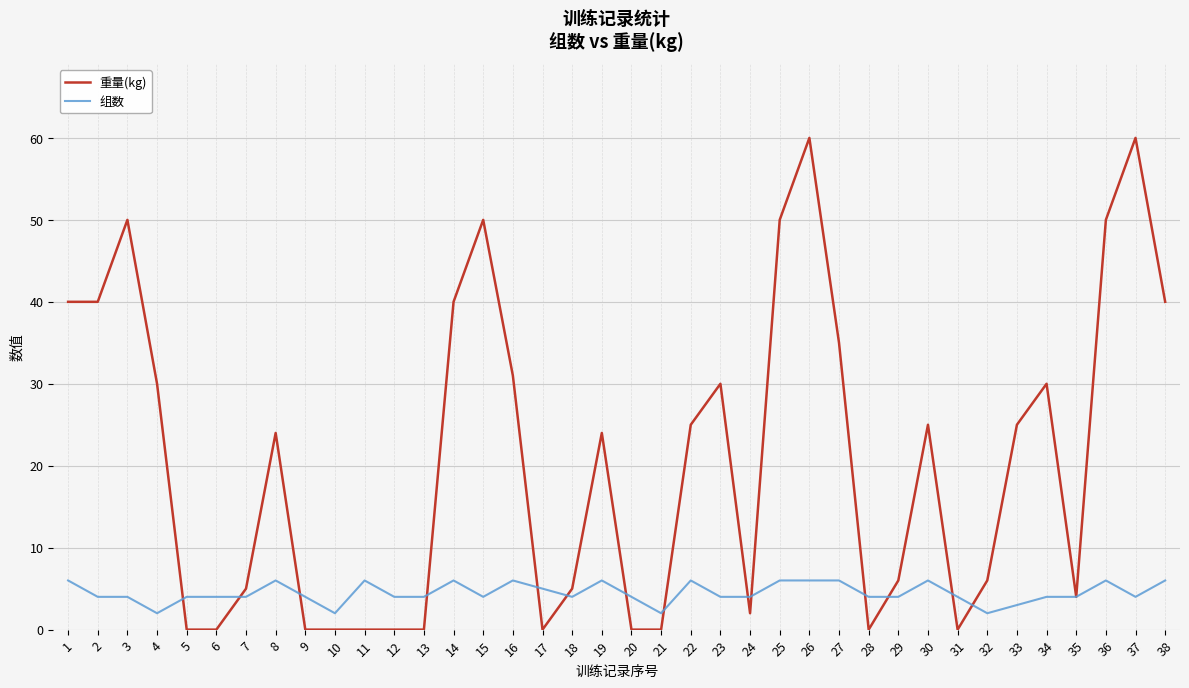

Which series has the widest spread of values?

重量(kg)